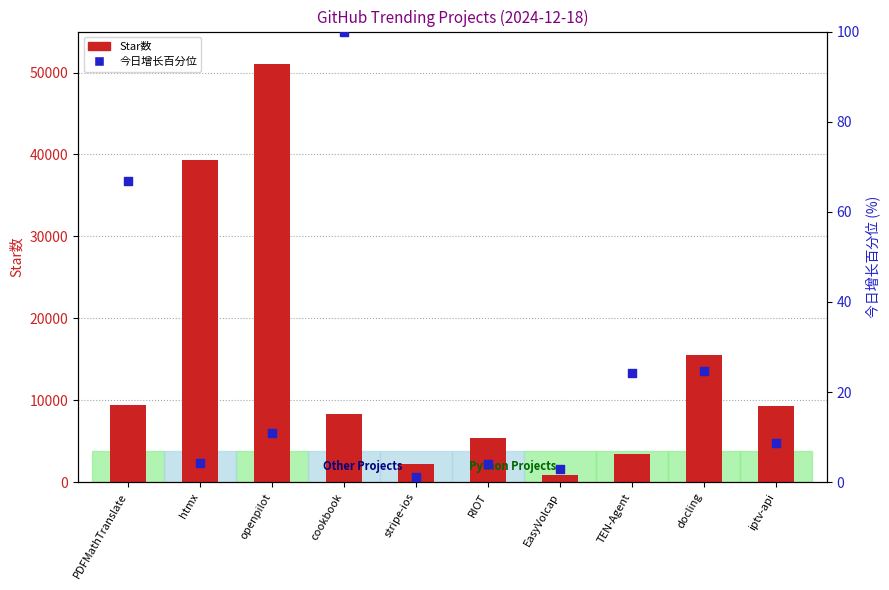

At which category is the sum across all series the highest?

openpilot